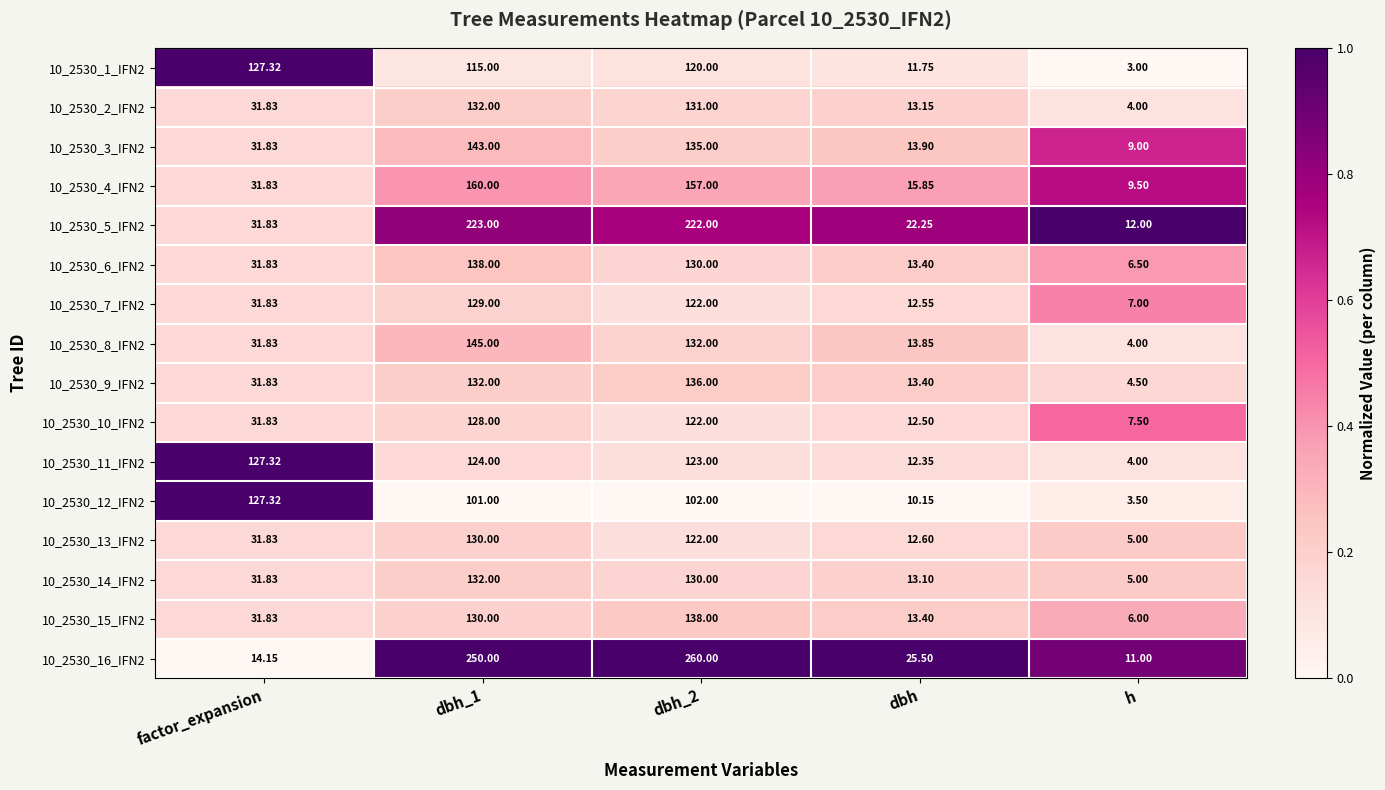

Where is 10_2530_9_IFN2 nearest to the value 70?

factor_expansion